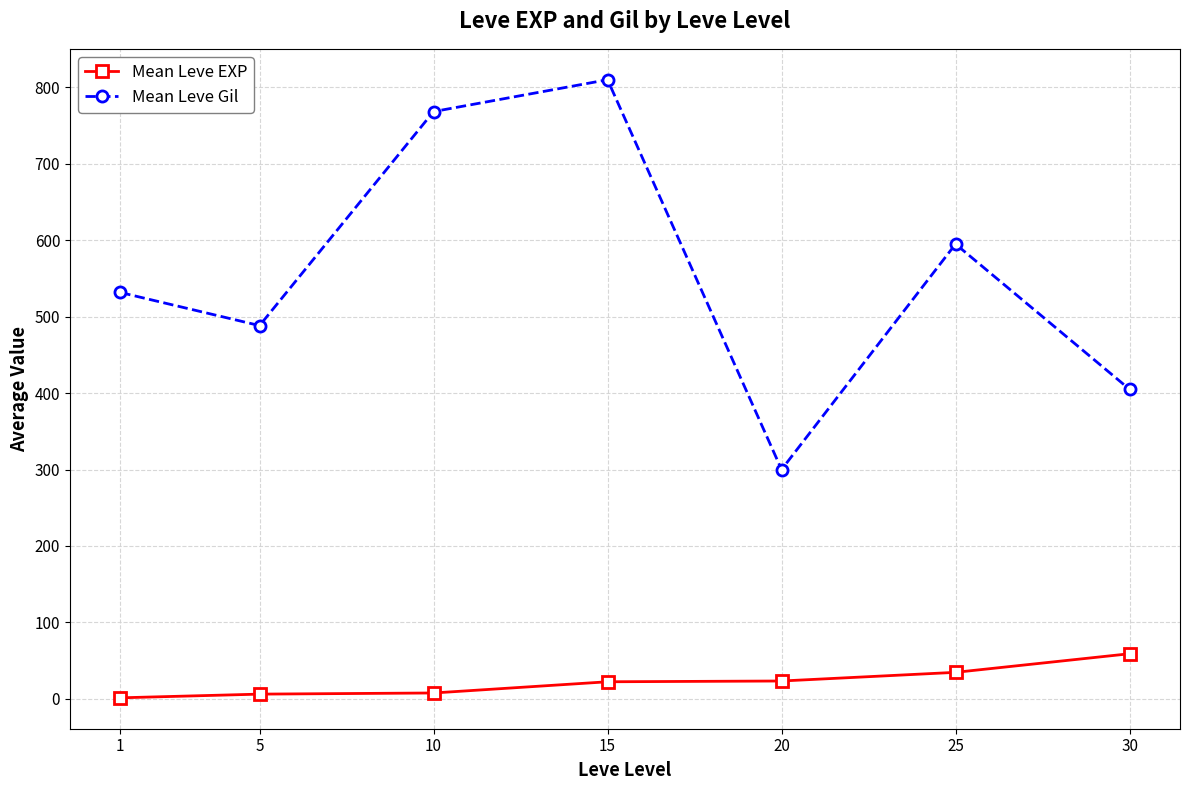

True or false: Mean Leve Gil and Mean Leve EXP intersect in this chart.

False